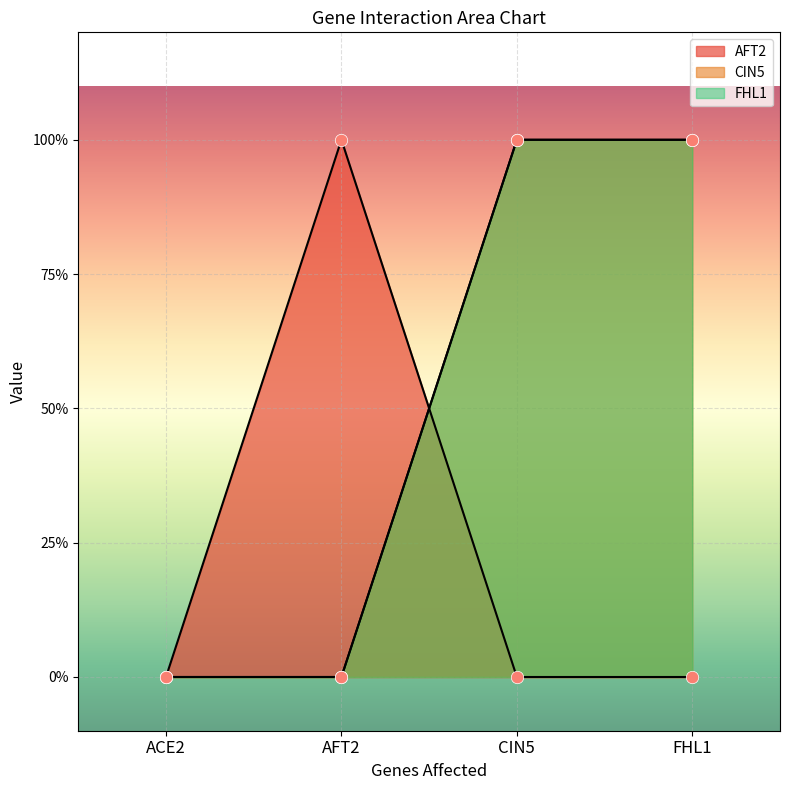

What is the total value across all series at FHL1?

2